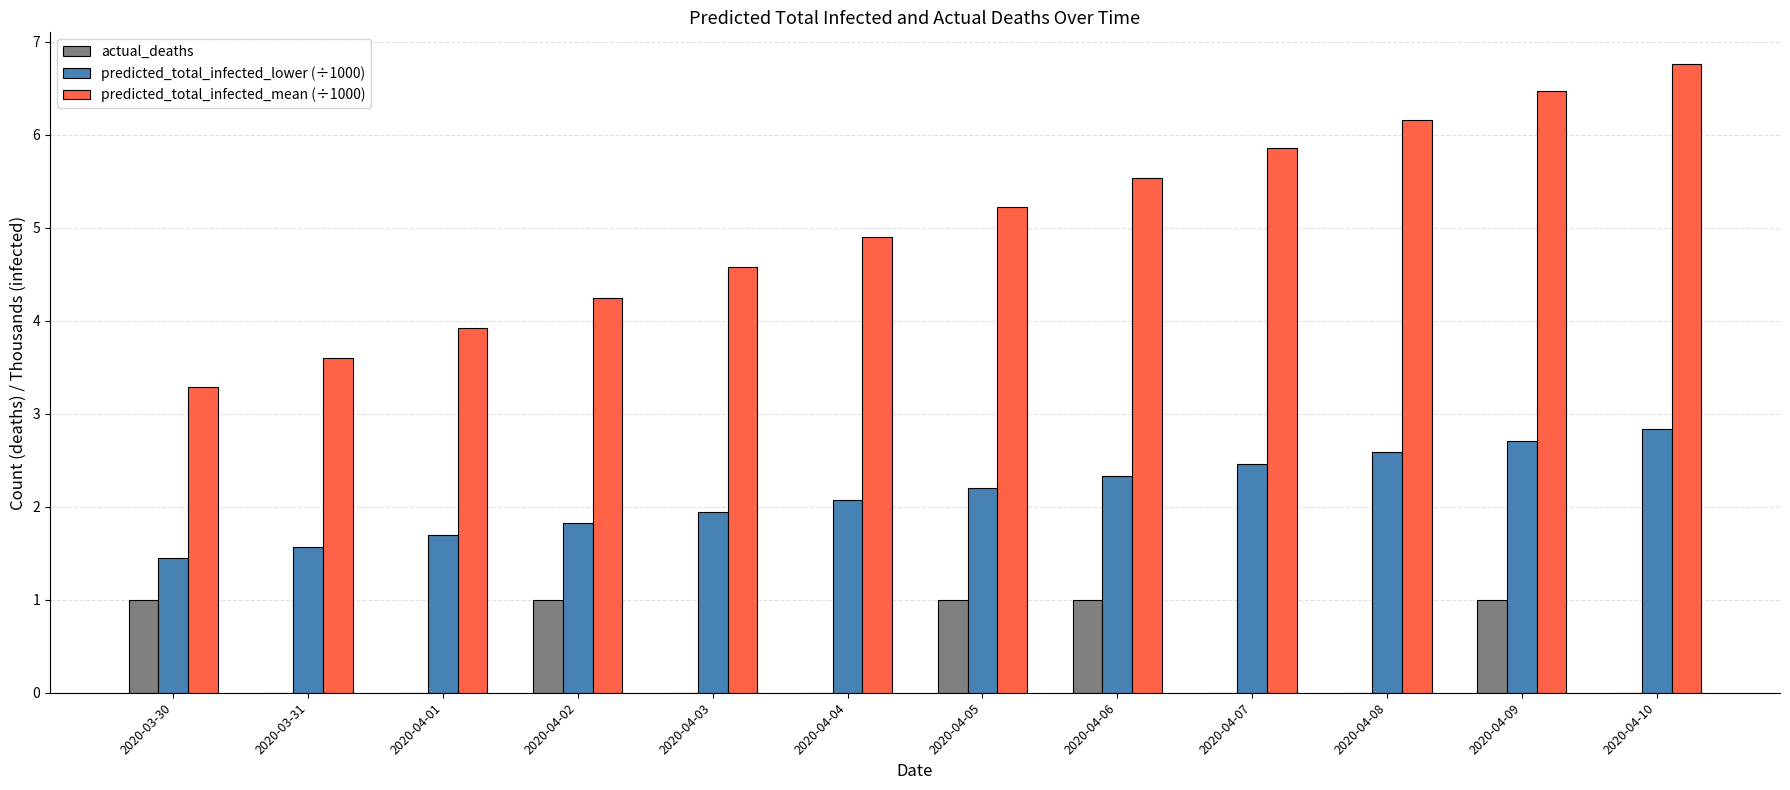

Where does the predicted_total_infected_lower (÷1000) series first go above 2?

2020-04-04